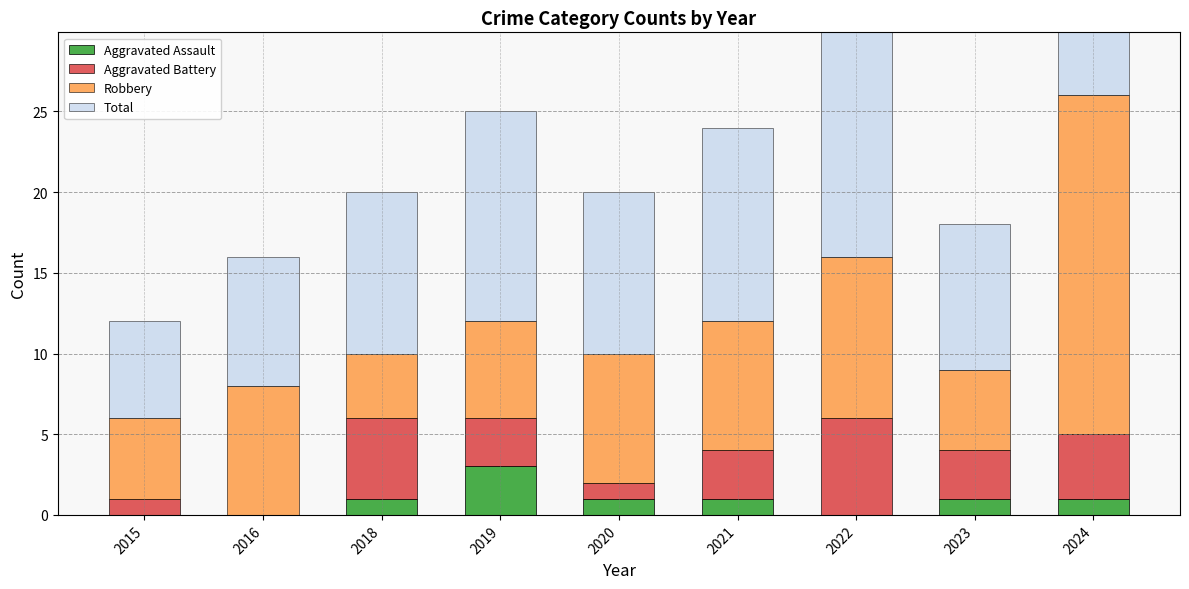

At which label is Aggravated Battery closest to 3?

2019